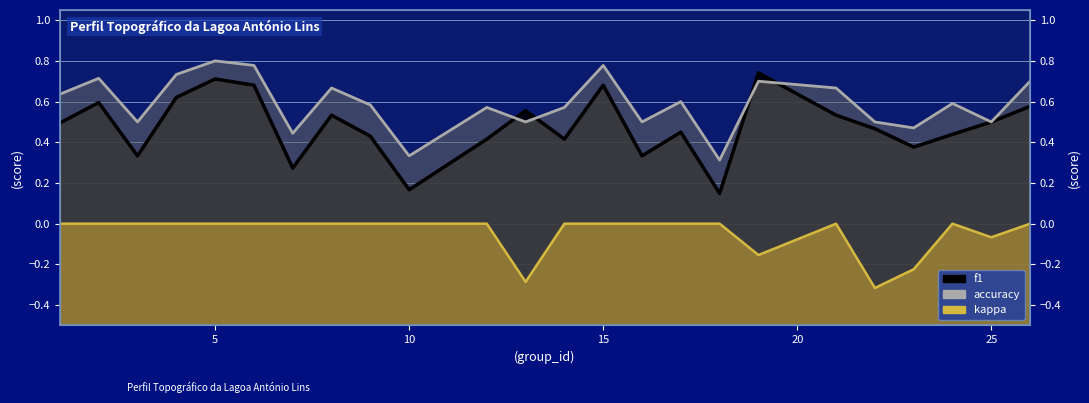

True or false: f1 and accuracy cross at least once.

True